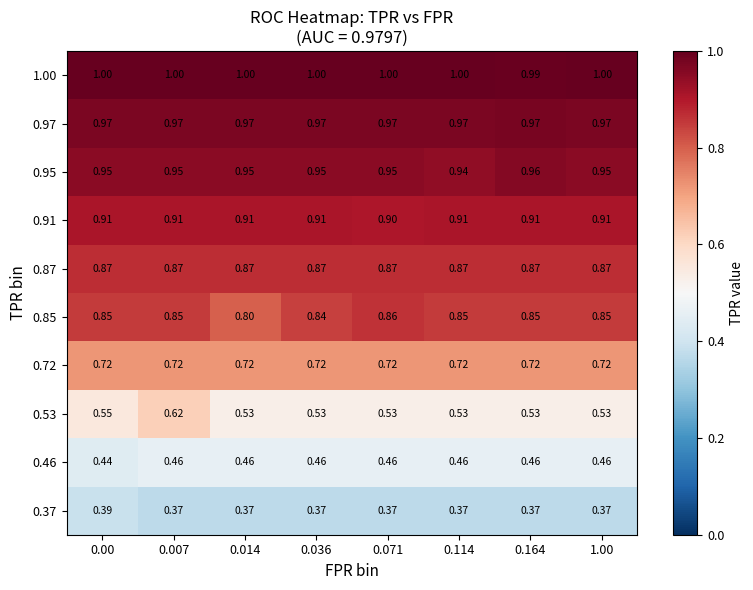

Rank the series by their maximum value, from highest to lowest.

1.00, 0.97, 0.95, 0.91, 0.87, 0.85, 0.72, 0.53, 0.46, 0.37